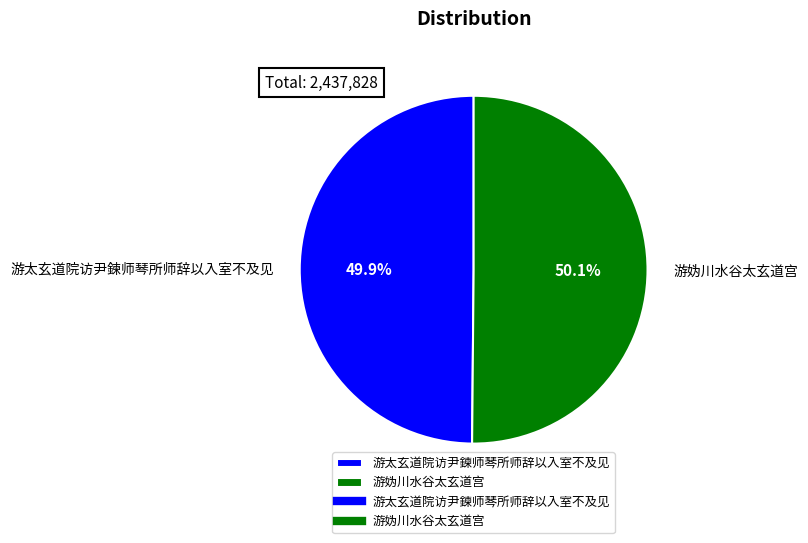

True or false: 游妫川水谷太玄道宫 accounts for 57% of the total.

False